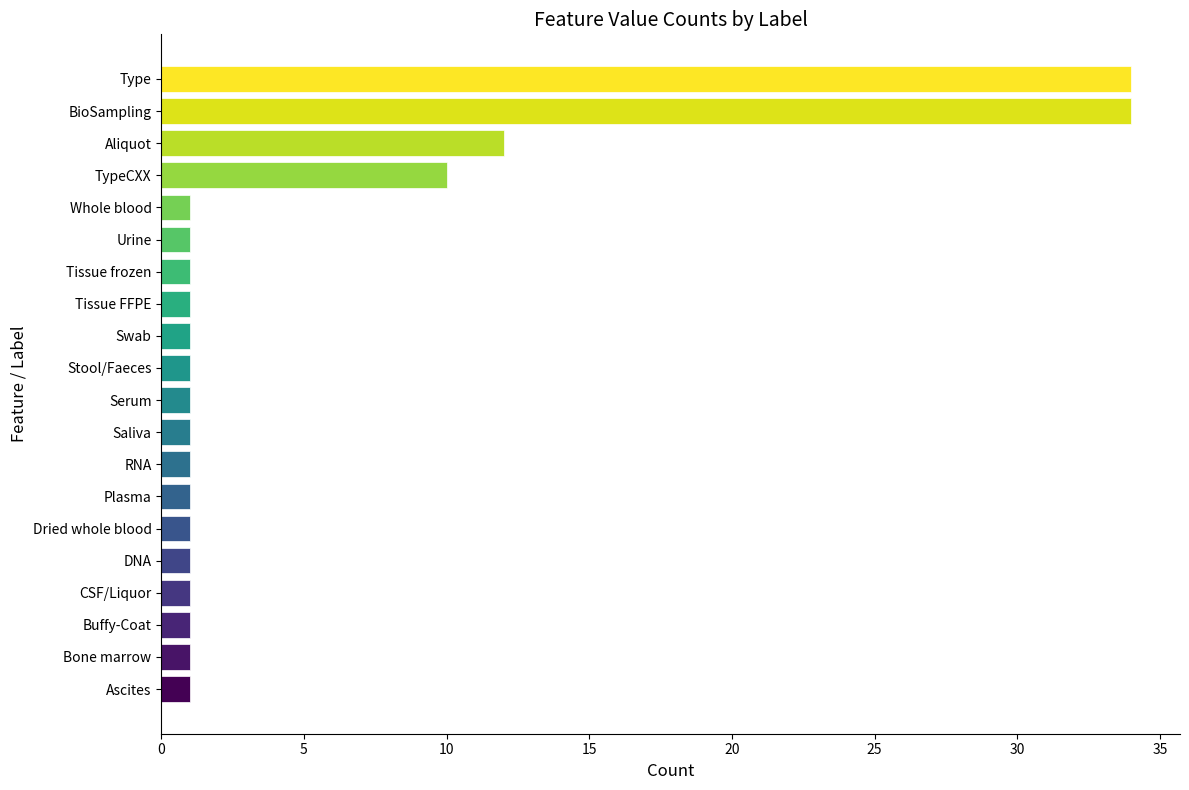

Is it true that the value at Aliquot is 12?

True